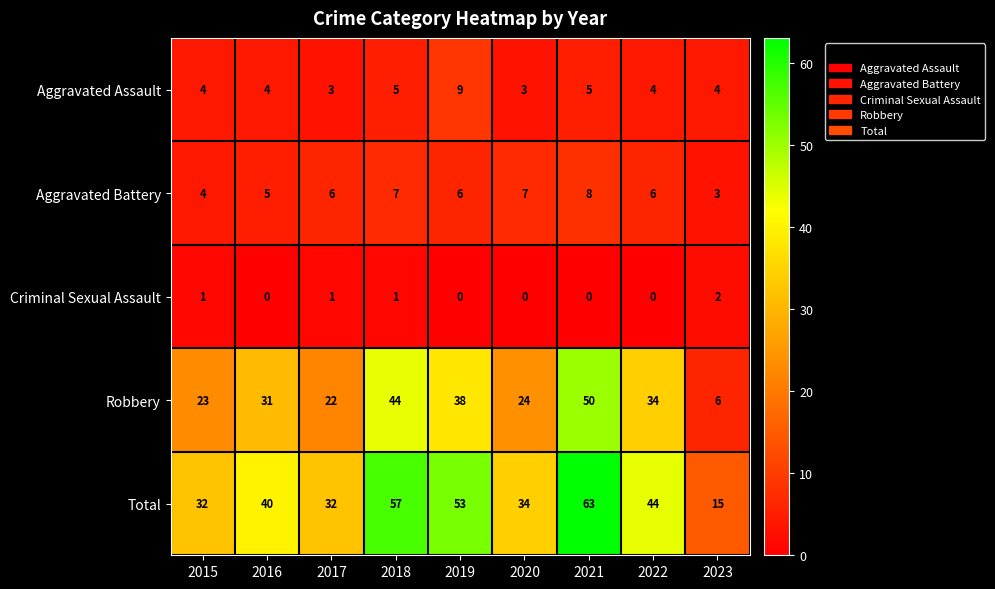

What is the difference between the Total values at 2016 and 2021?

23